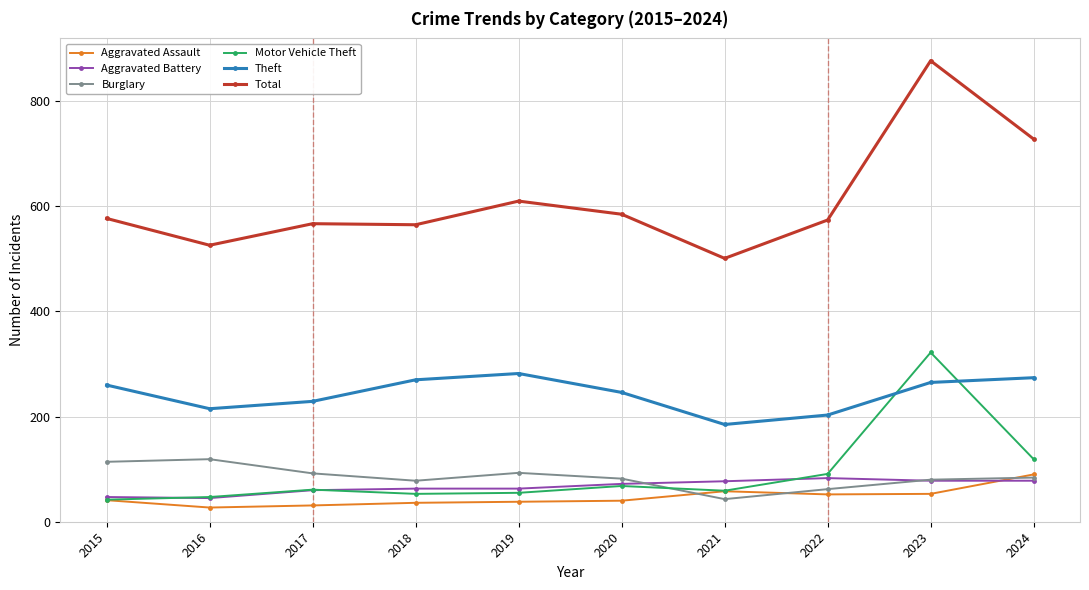

What is the difference between the highest and lowest values at 2021?

458